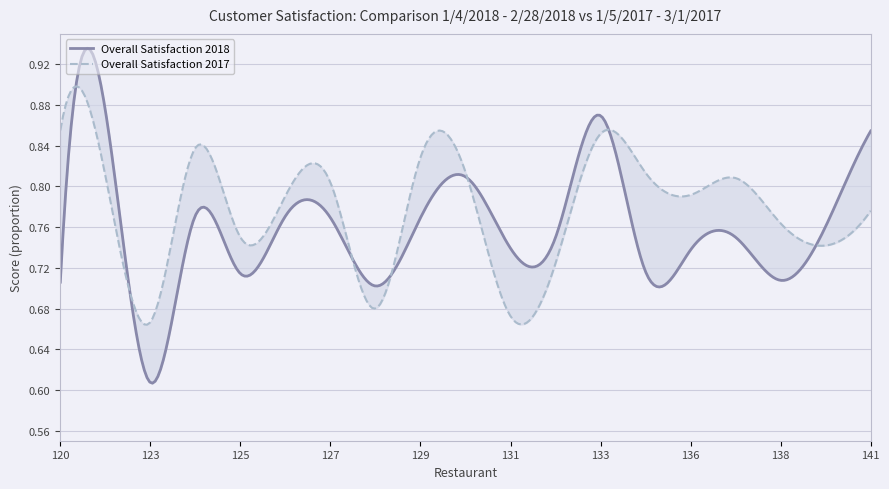

What is the difference between the second highest and minimum values in the Overall Satisfaction 2017 series?

0.2